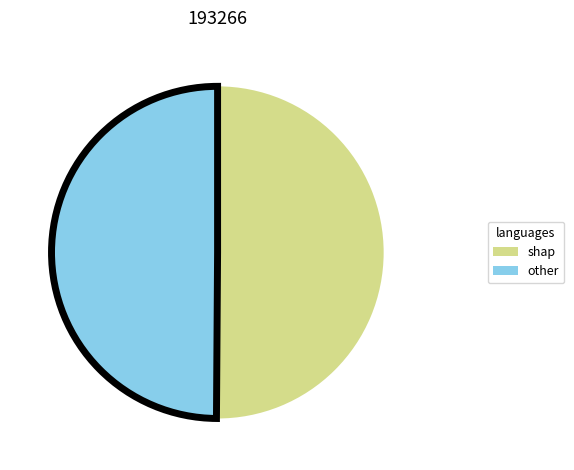

Count the number of slices in the pie.

2